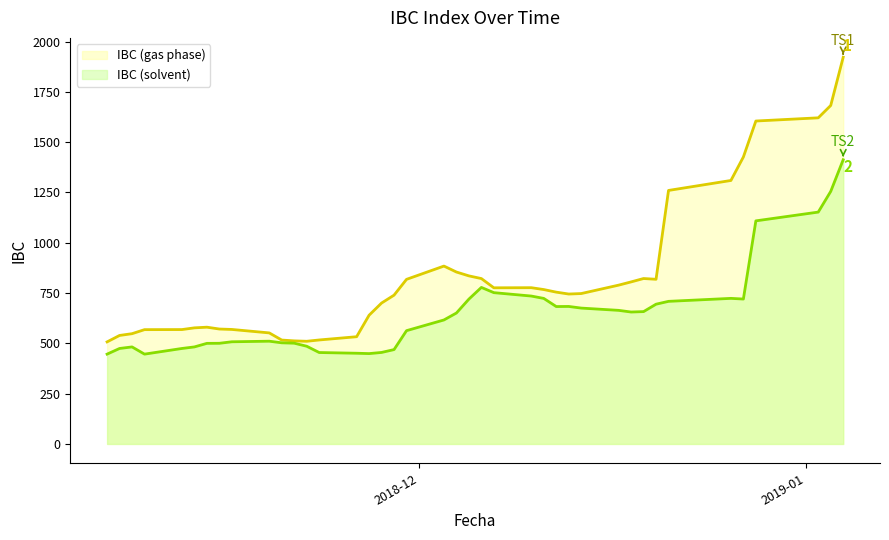

Count the number of values greater than 754.

20